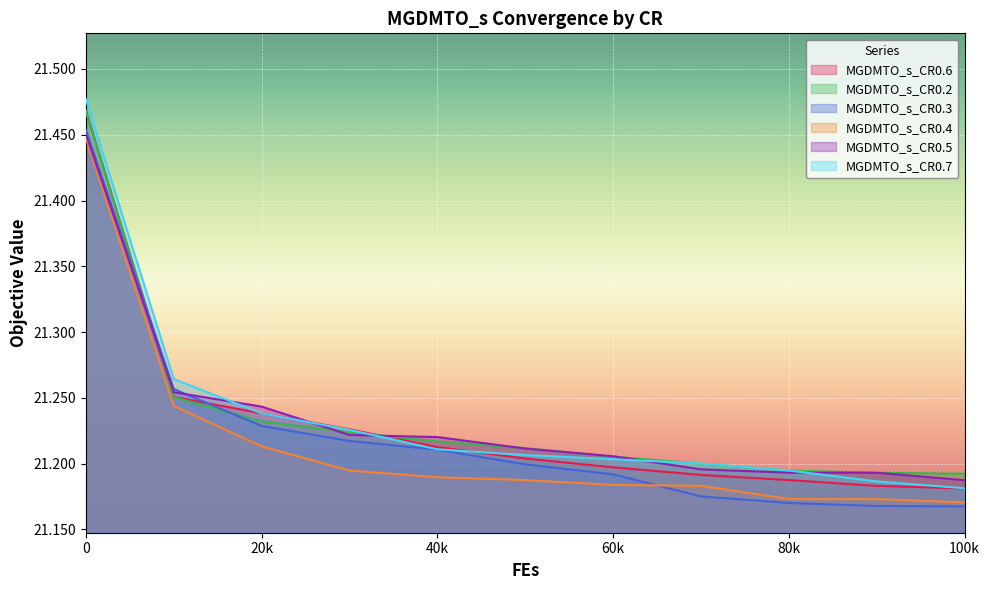

What is the approximate value of MGDMTO_s_CR0.6 at 50000?

21.2